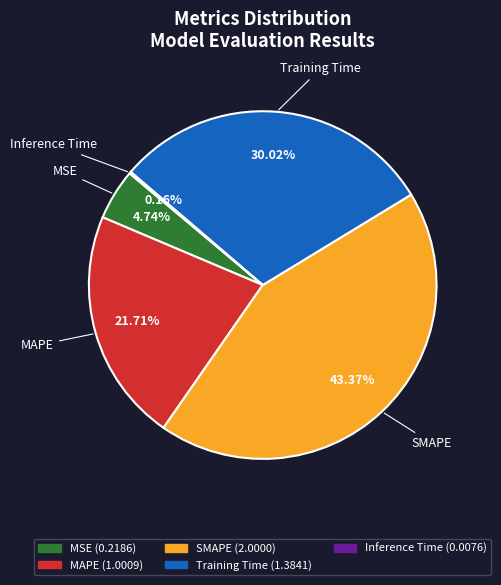

What is the largest slice in the pie chart?

SMAPE